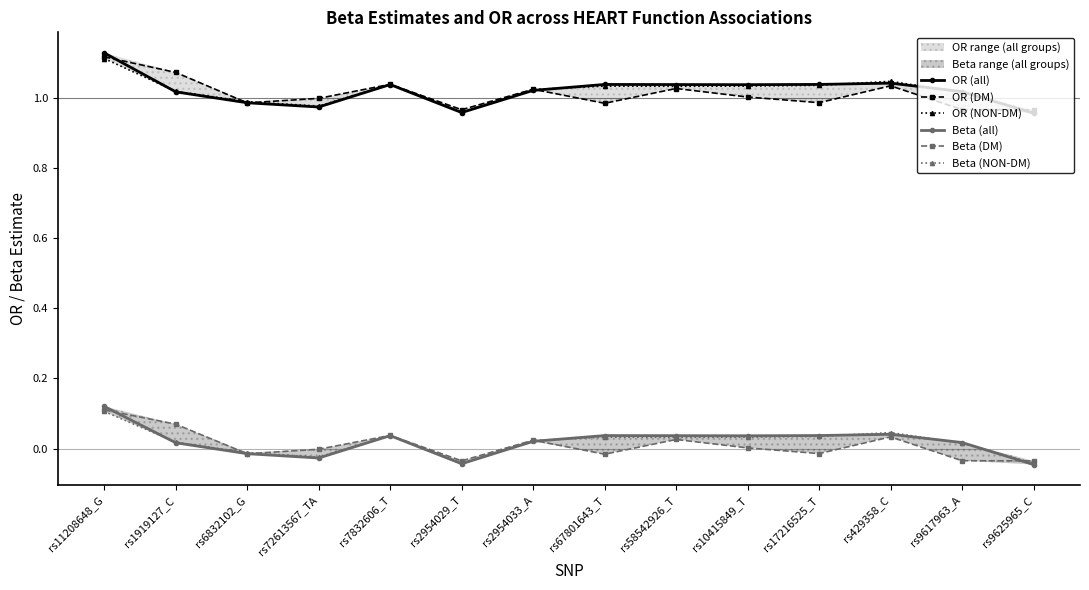

How many positive values does the Beta (all) series have?

10